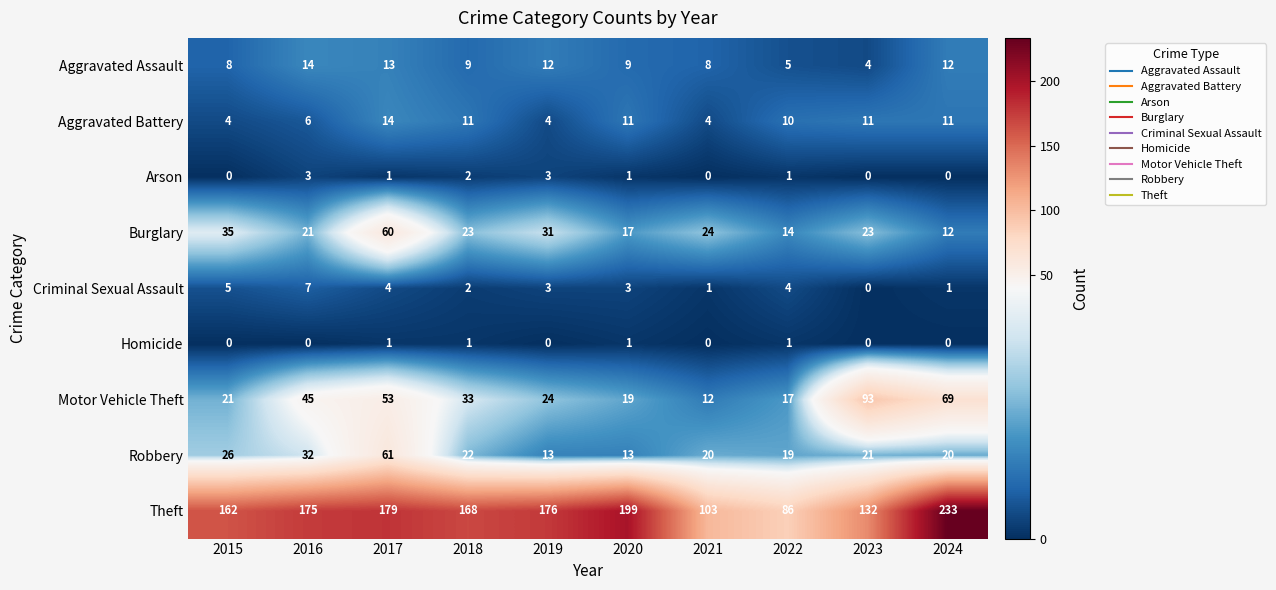

Which category has the highest value across all series?

2024